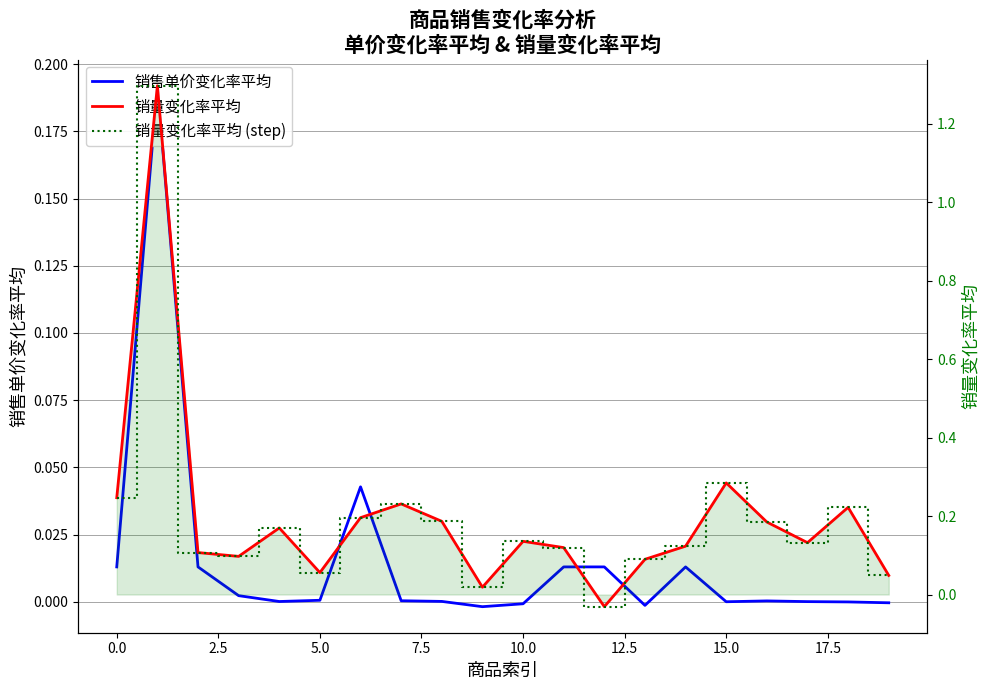

How many data points does each series have?

20